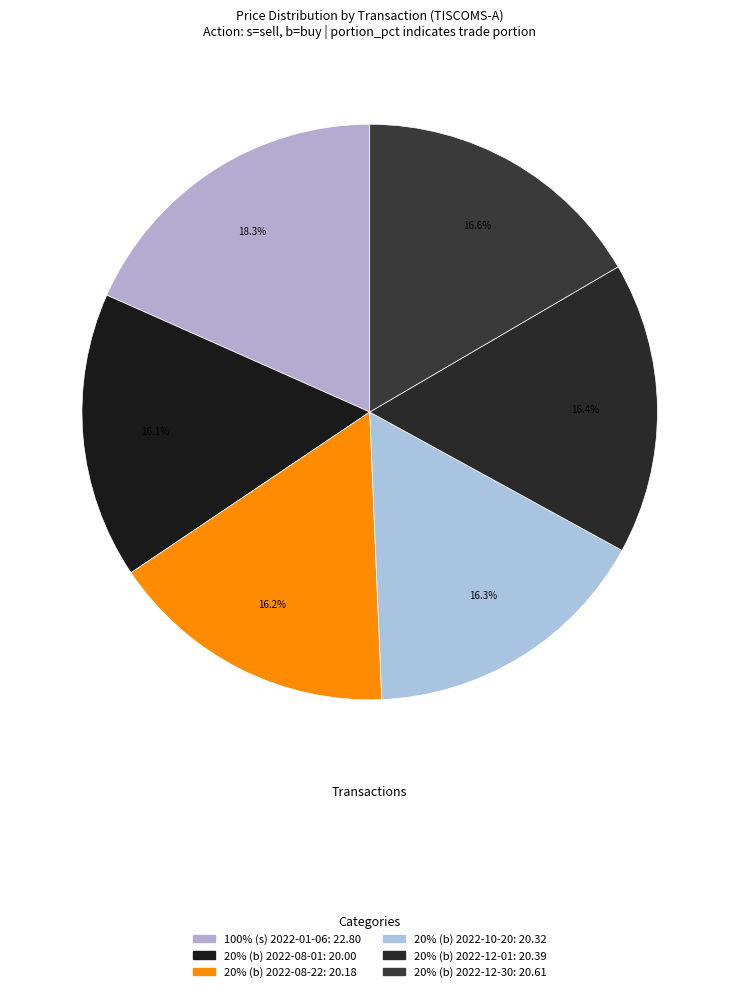

What is the ratio of the value at 20% (b) 2022-12-30 to the value at 20% (b) 2022-10-20?

1.0